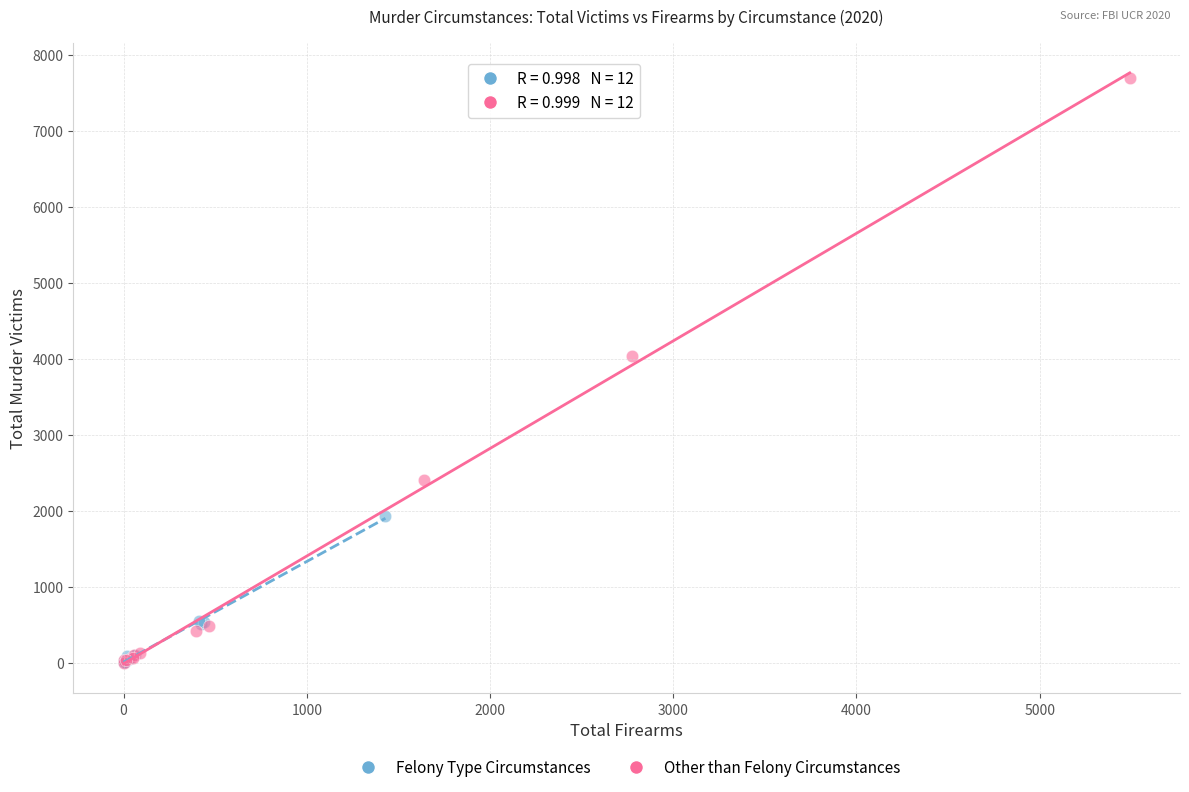

Which series reaches the maximum Y coordinate?

Other than Felony Circumstances